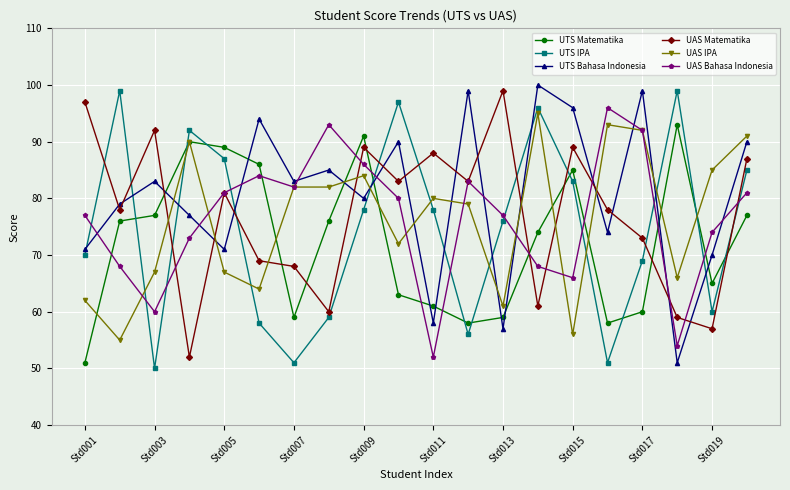

True or false: UTS Matematika has more than 2 points higher than both neighbors.

True